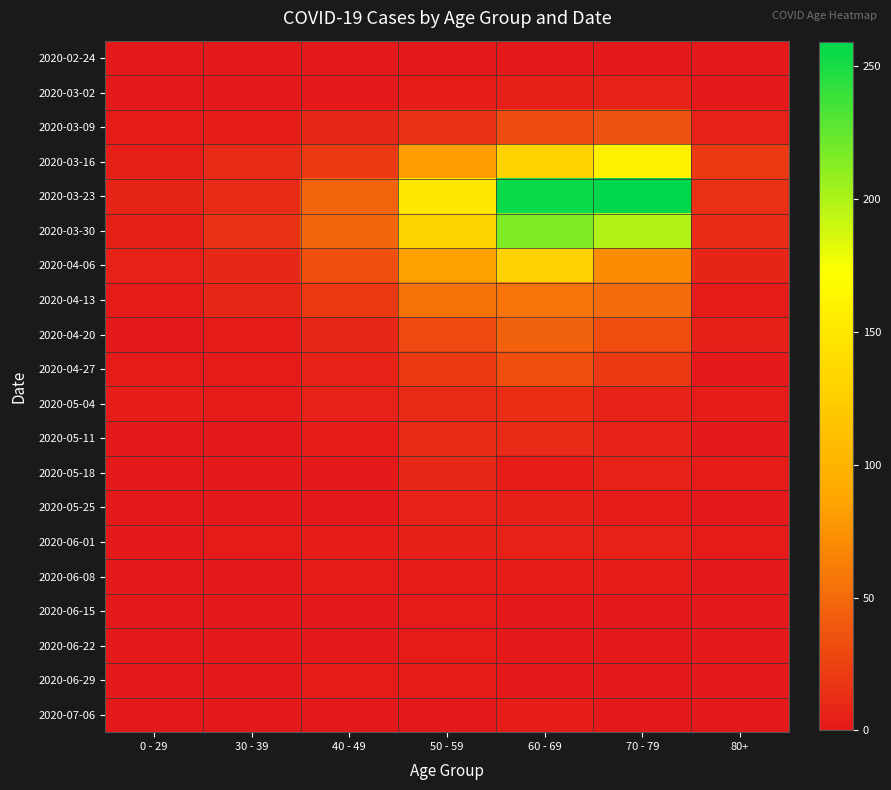

How many data points does each series have?

7